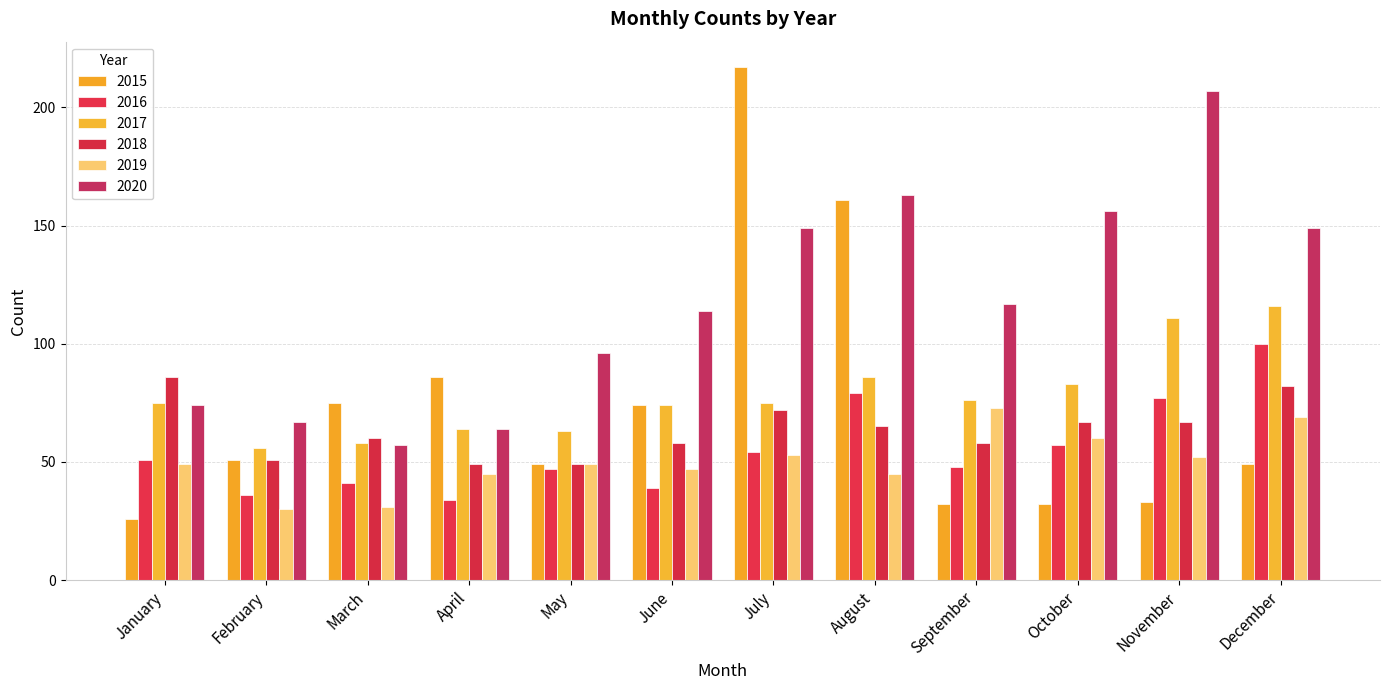

Reading right to left, what are all the values shown in this chart?

2015: 49	33	32	32	161	217	74	49	86	75	51	26
2016: 100	77	57	48	79	54	39	47	34	41	36	51
2017: 116	111	83	76	86	75	74	63	64	58	56	75
2018: 82	67	67	58	65	72	58	49	49	60	51	86
2019: 69	52	60	73	45	53	47	49	45	31	30	49
2020: 149	207	156	117	163	149	114	96	64	57	67	74